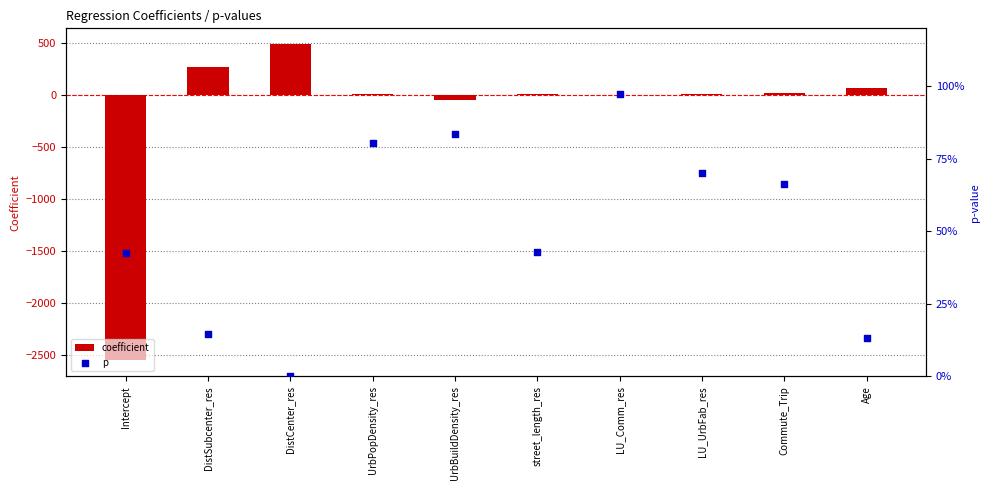

What is the total value across all series at LU_Comm_res?

-0.1